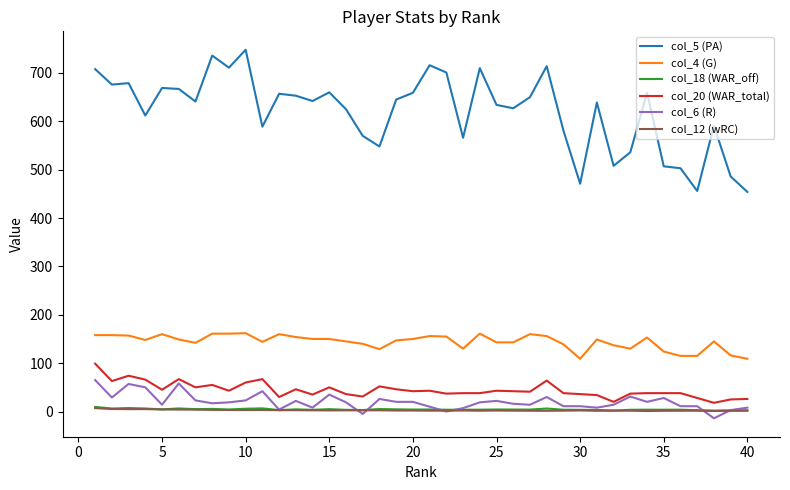

What is the greatest value displayed?

748.0